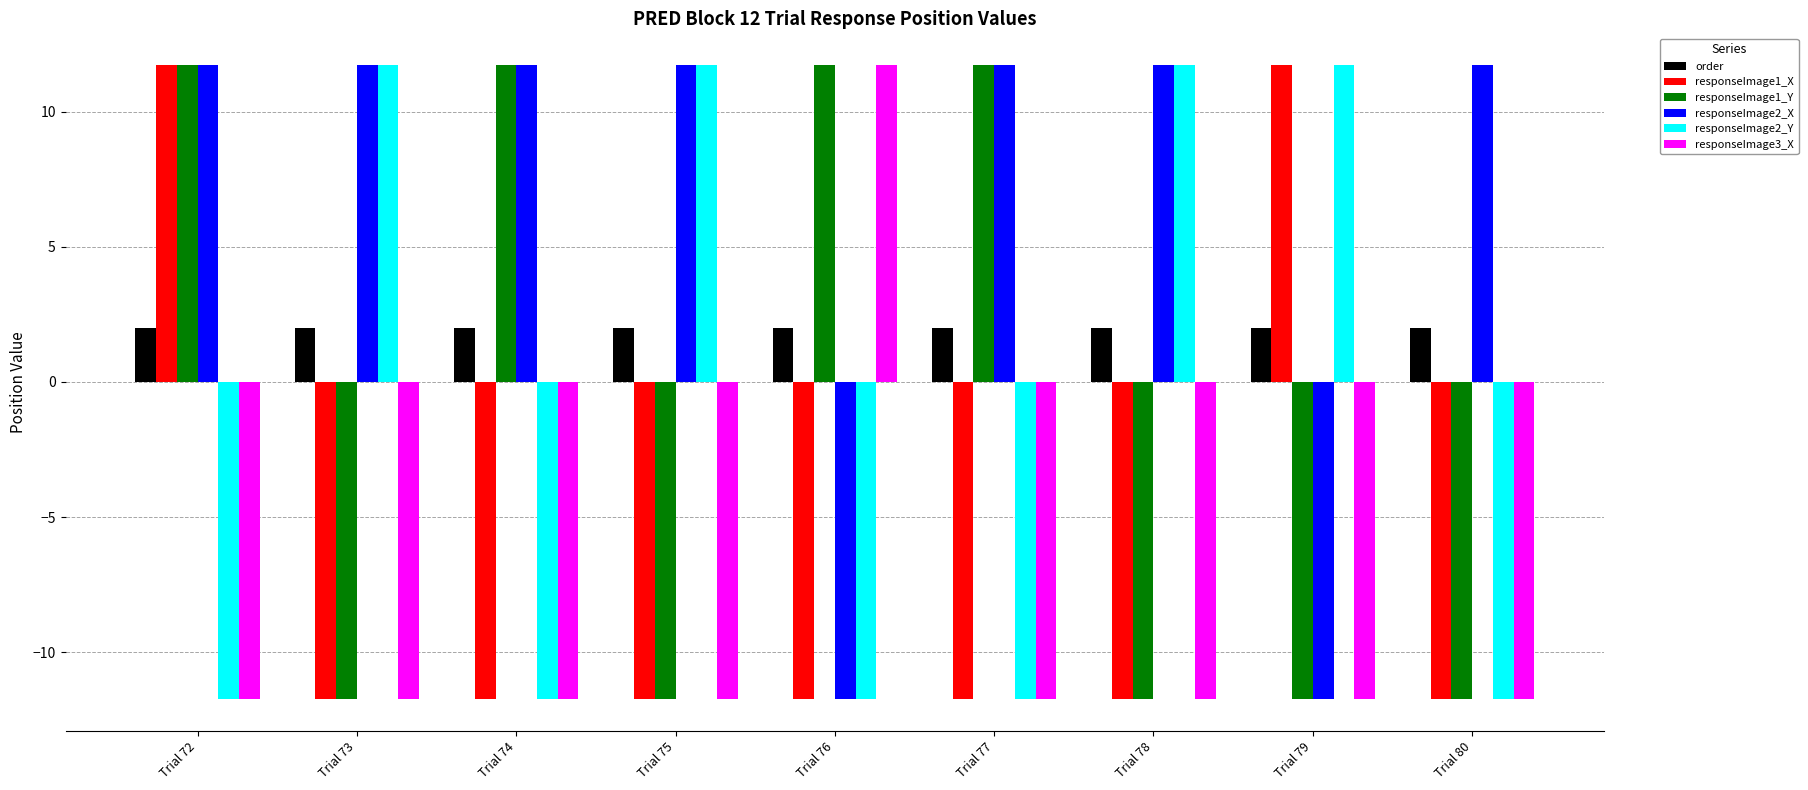

What is the value of the responseImage1_Y bar at the 2nd from the left?

-11.7